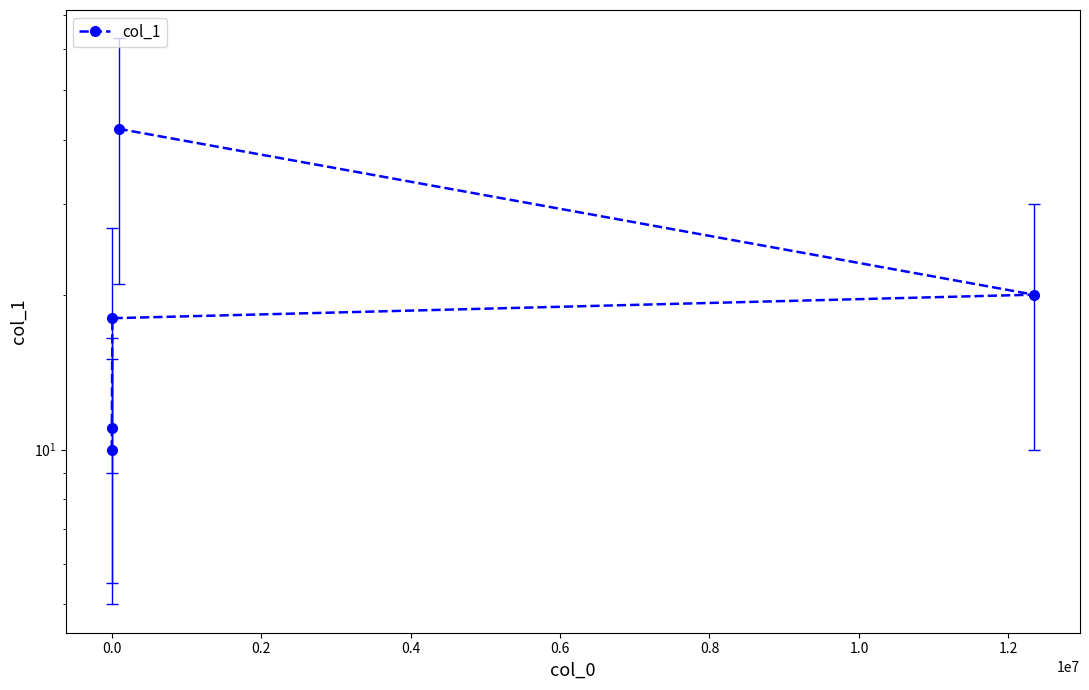

What is the ratio of the value at 0.2 to the value at 0.4?

0.9